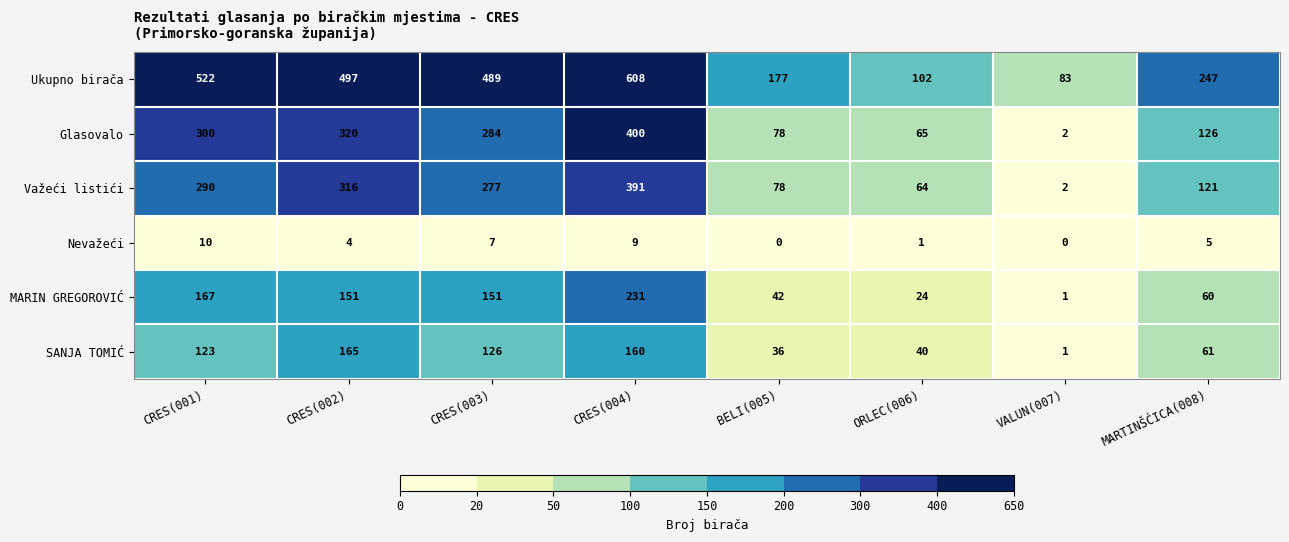

Is it true that MARIN GREGOROVIĆ equals 151 at CRES(002)?

True